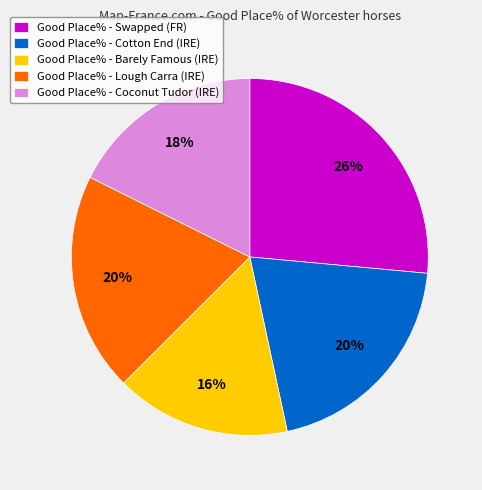

Combined, do Good Place% - Barely Famous (IRE) and Good Place% - Swapped (FR) account for over 50%?

No